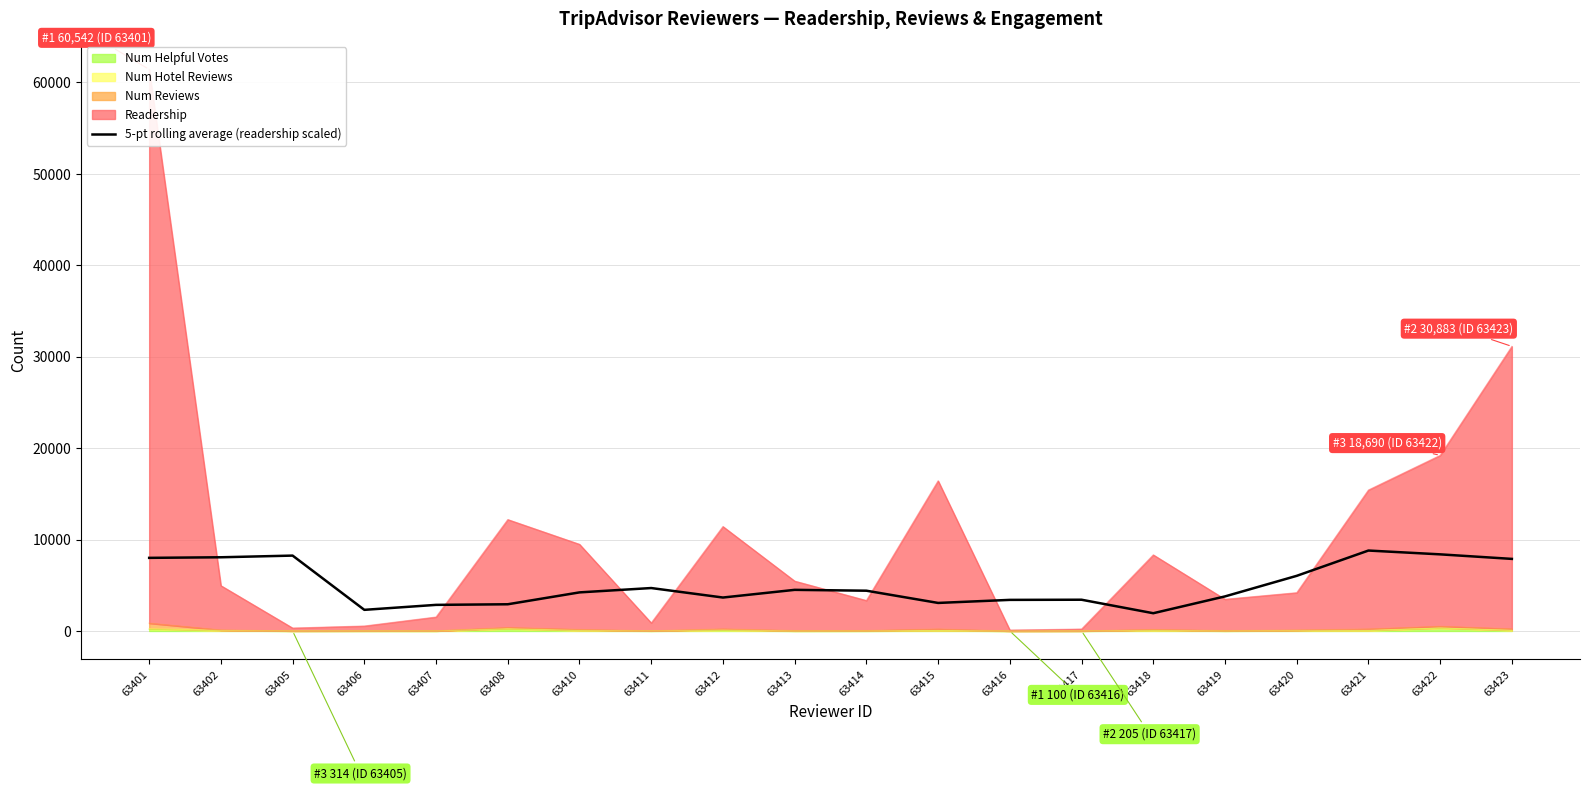

What is the change in value from 63402 to 63417?

-4641.8